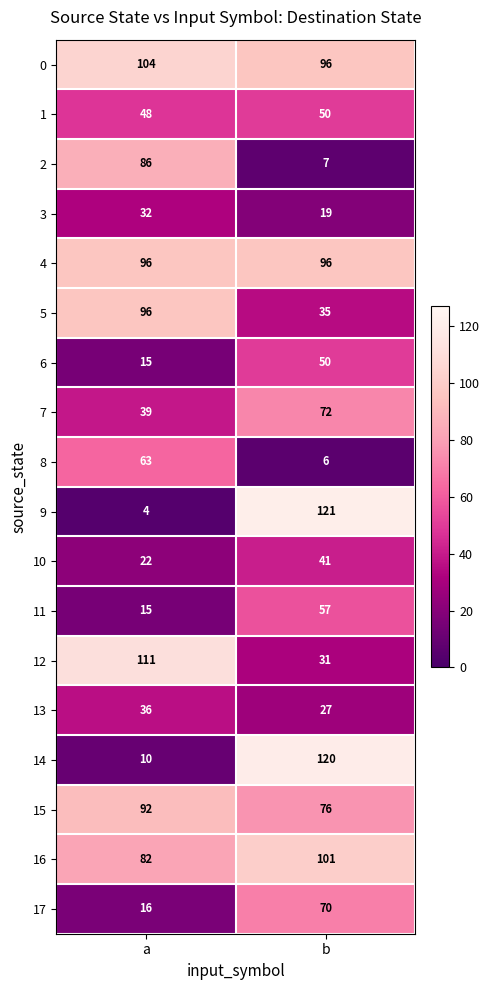

What value does the 16 series have at b, to the nearest 5?

100